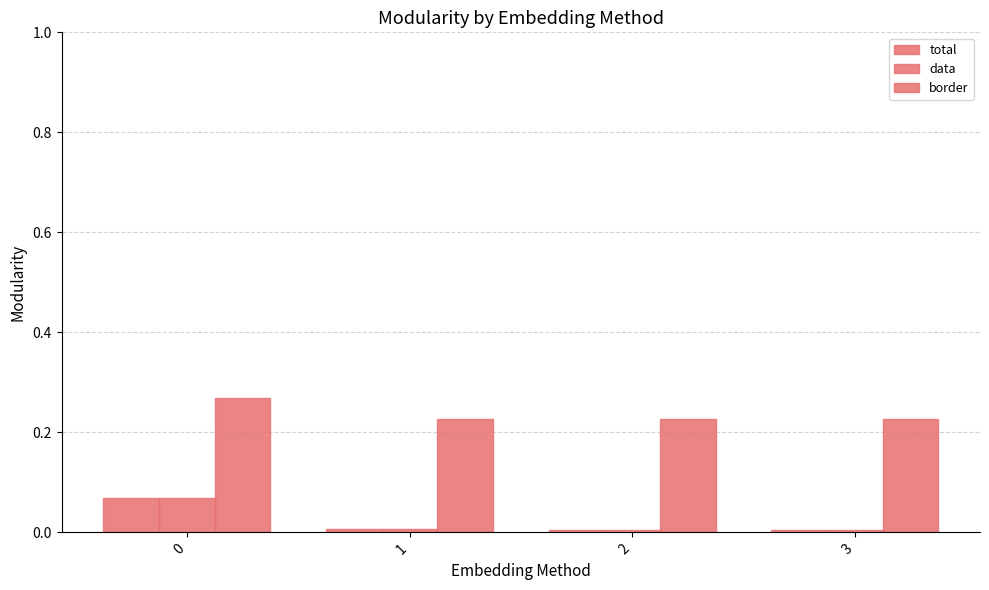

Does the chart contain any negative values?

No